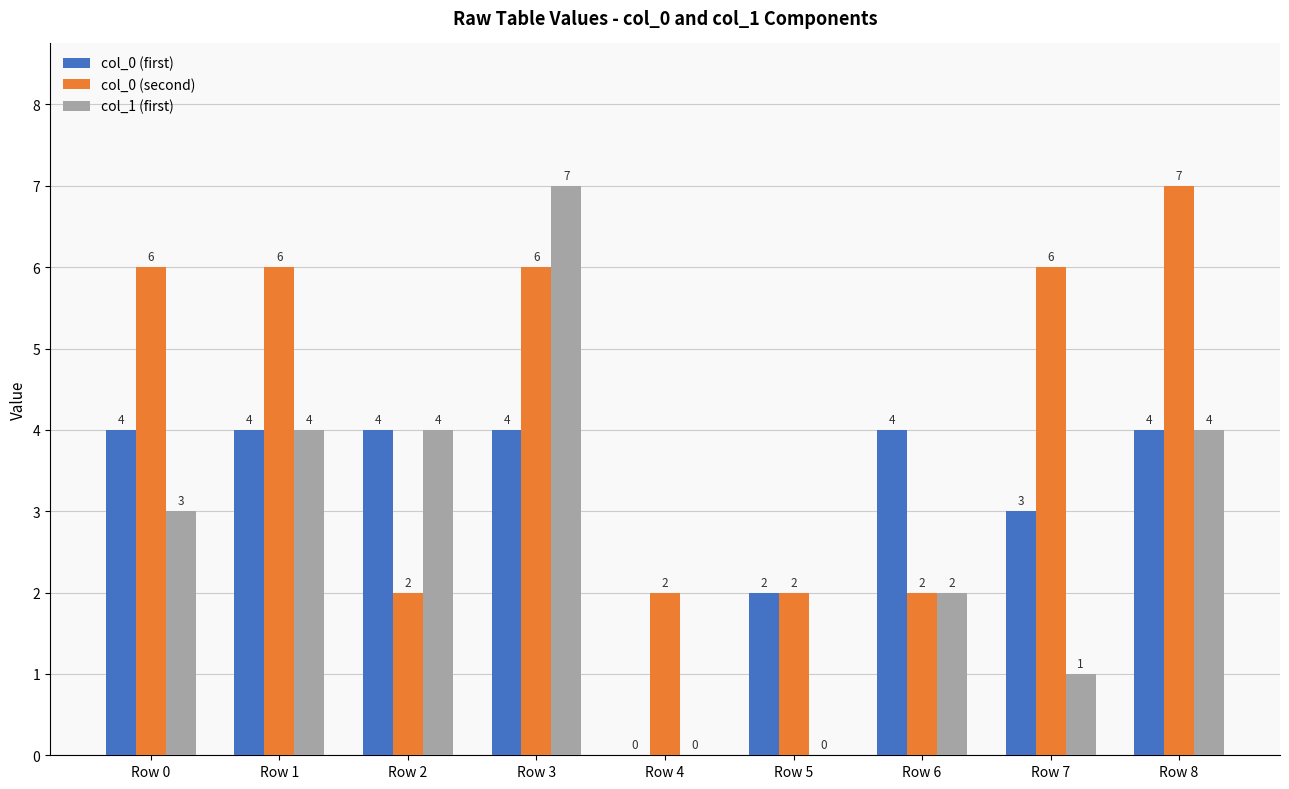

The value of col_0 (second) at Row 3 is 11. True or false?

False